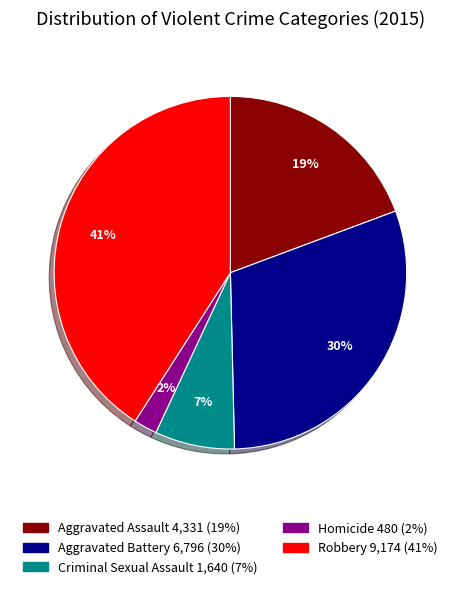

Is the sum of Criminal Sexual Assault and Robbery greater than half?

No